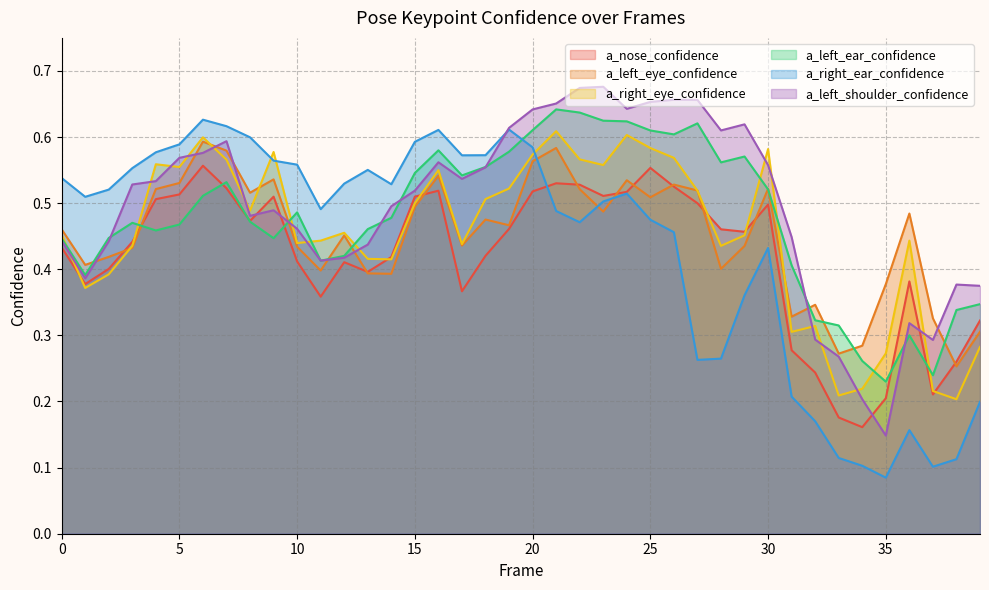

How many interior local valleys does the a_left_ear_confidence series have?

9